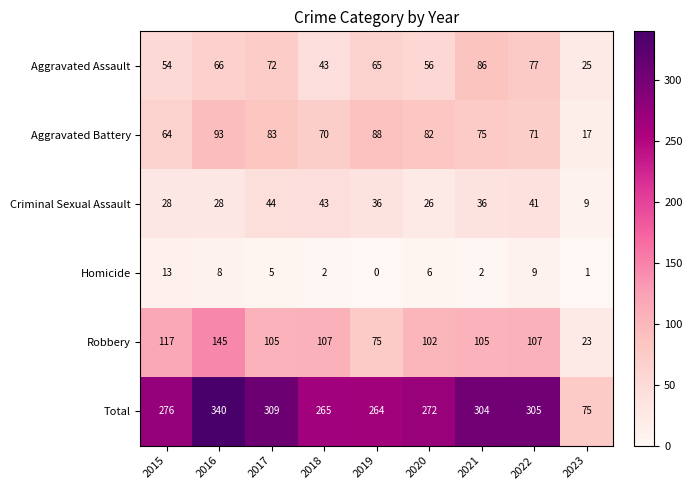

What value does the Homicide series have at 2016?

8